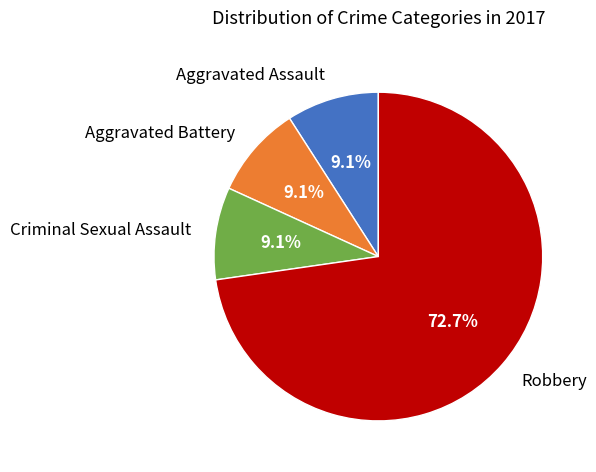

Is the sum of Robbery and Criminal Sexual Assault greater than half?

Yes